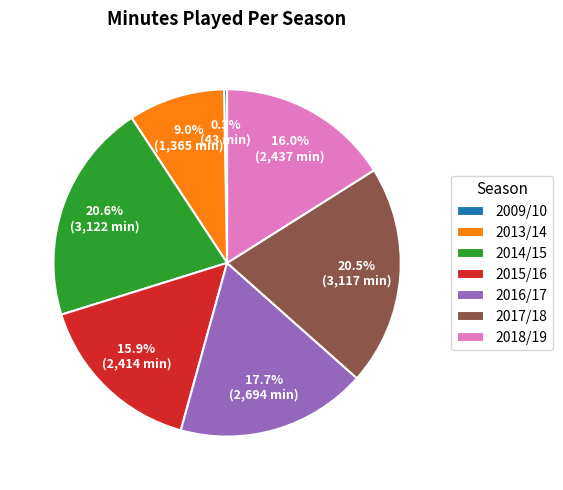

Which slice is the smallest?

2009/10